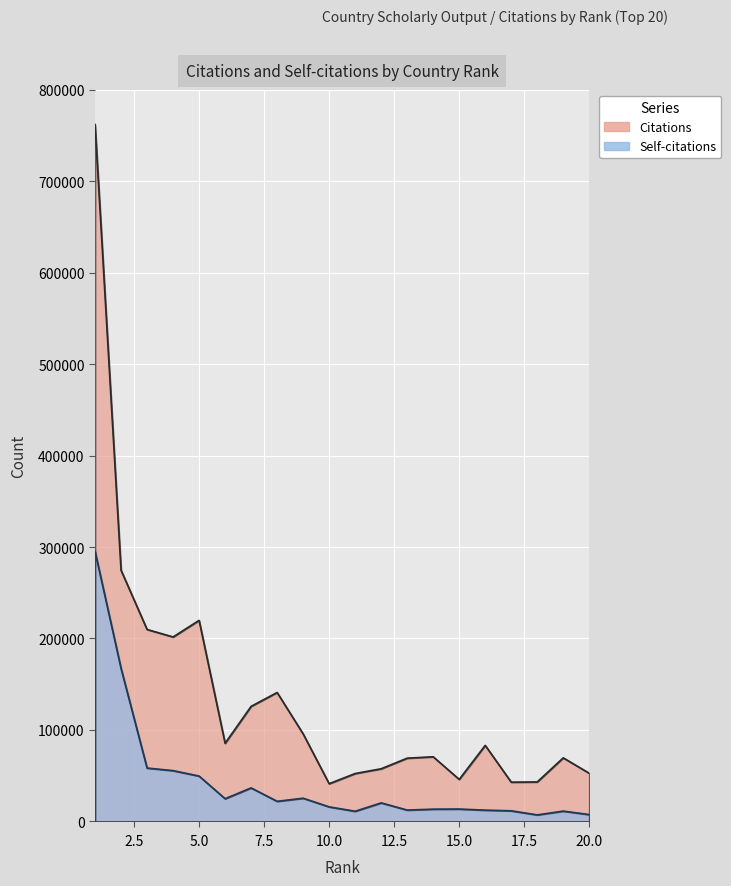

Where is Citations nearest to the value 401599?

2